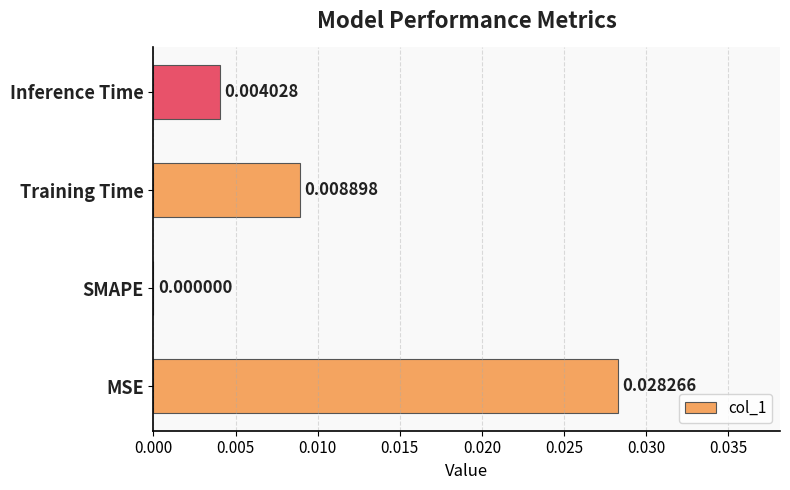

How many values are between 0 and 1?

4